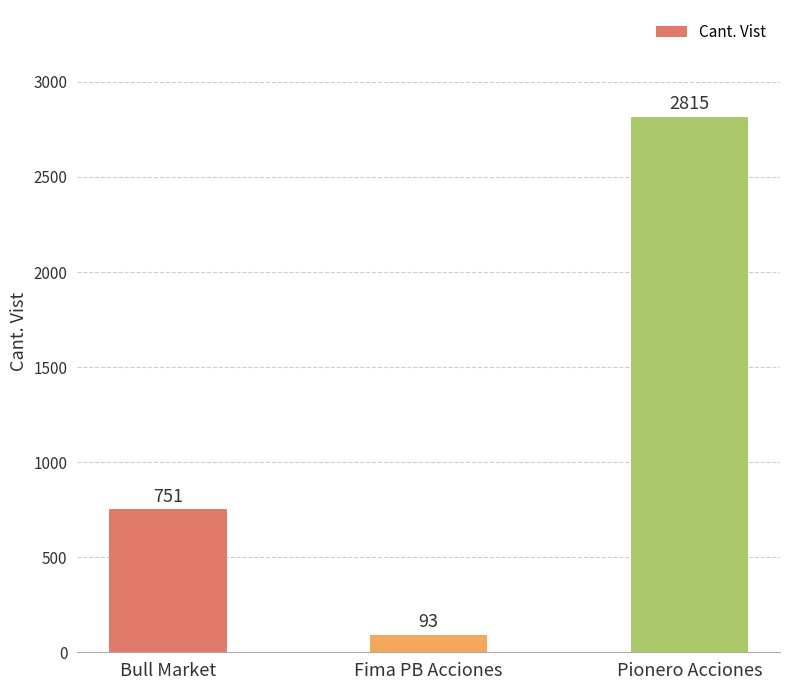

At which category does the chart reach its peak across all series?

Pionero Acciones